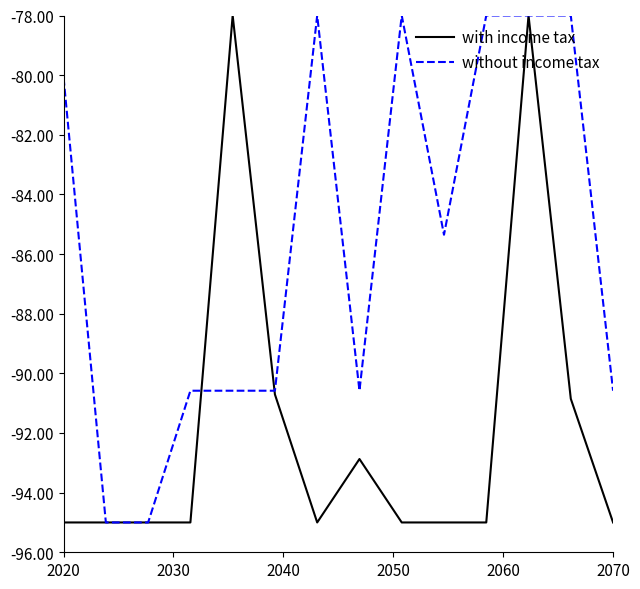

Which series has the largest total across all categories?

without income tax